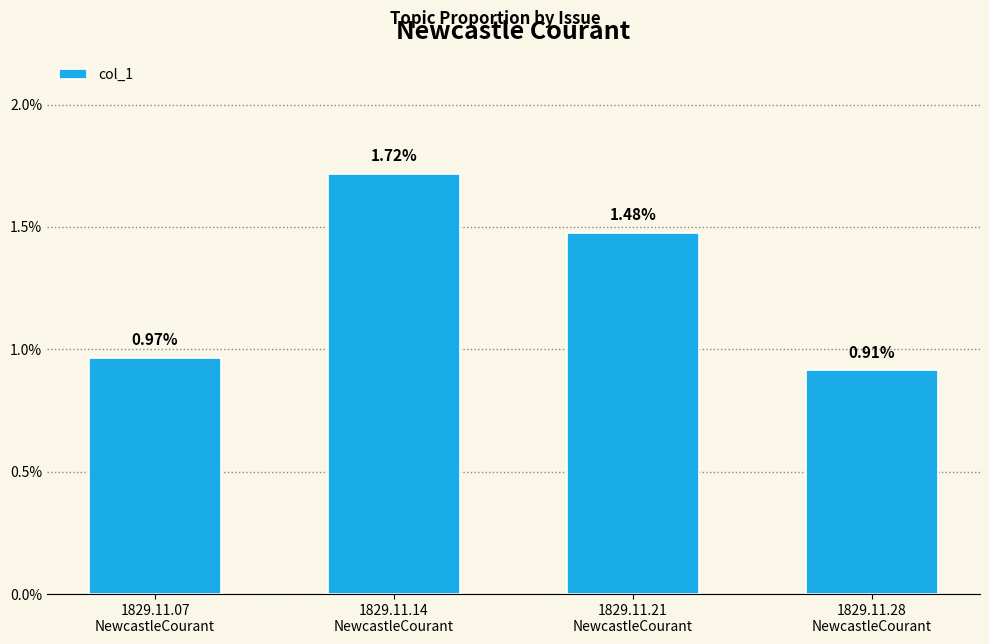

Which label corresponds to the smallest value in the chart?

1829.11.28
NewcastleCourant